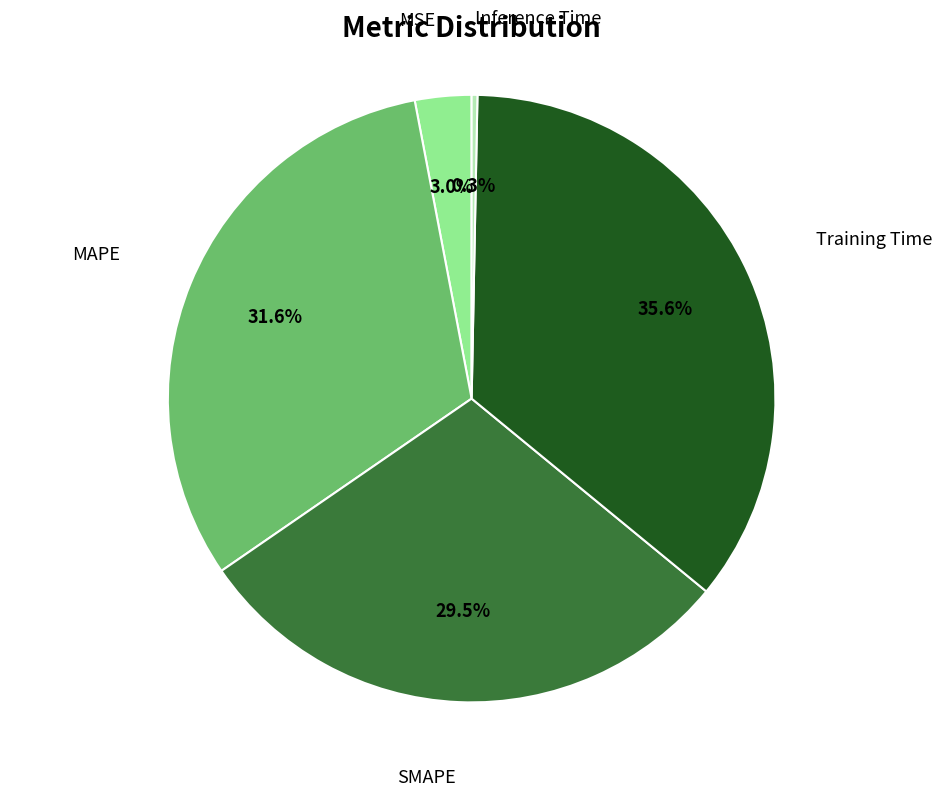

To the nearest percent, what is the average slice percentage?

20%